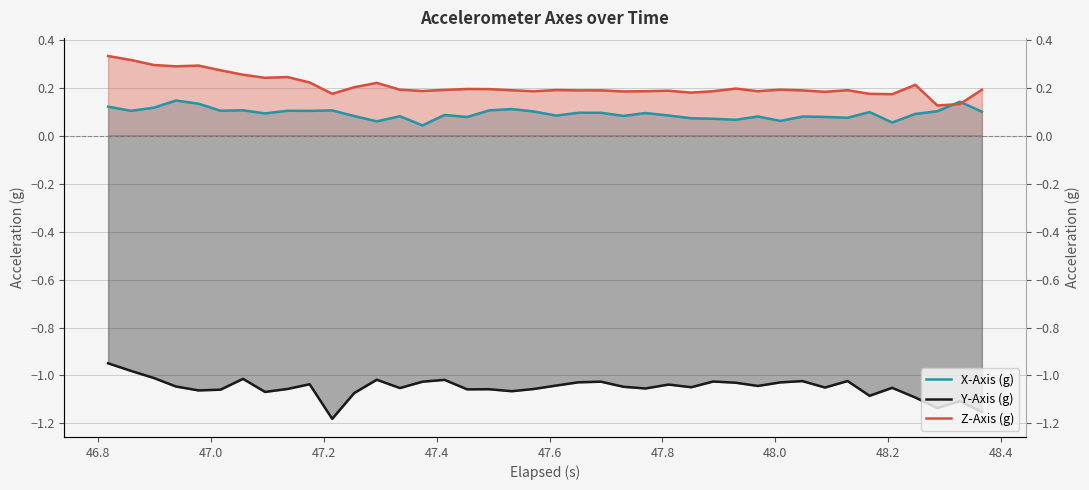

What are all the series names shown in the legend?

X-Axis (g), Y-Axis (g), Z-Axis (g)